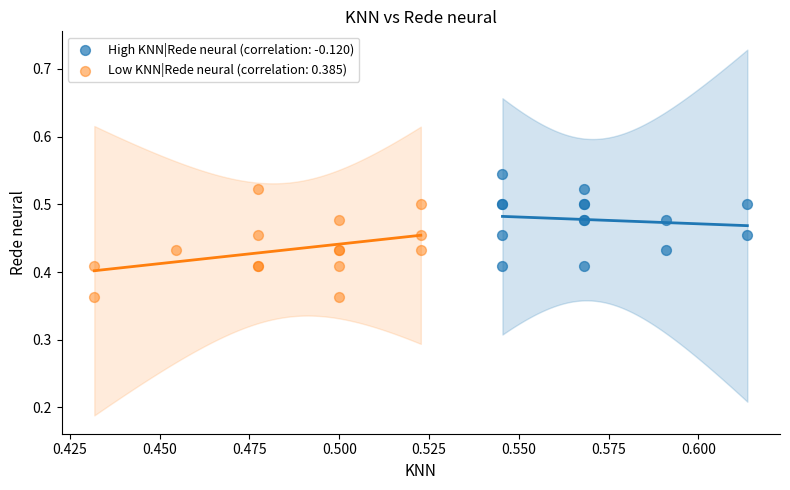

Which series contains the lowest Y value?

Low KNN|Rede neural (correlation: 0.385)